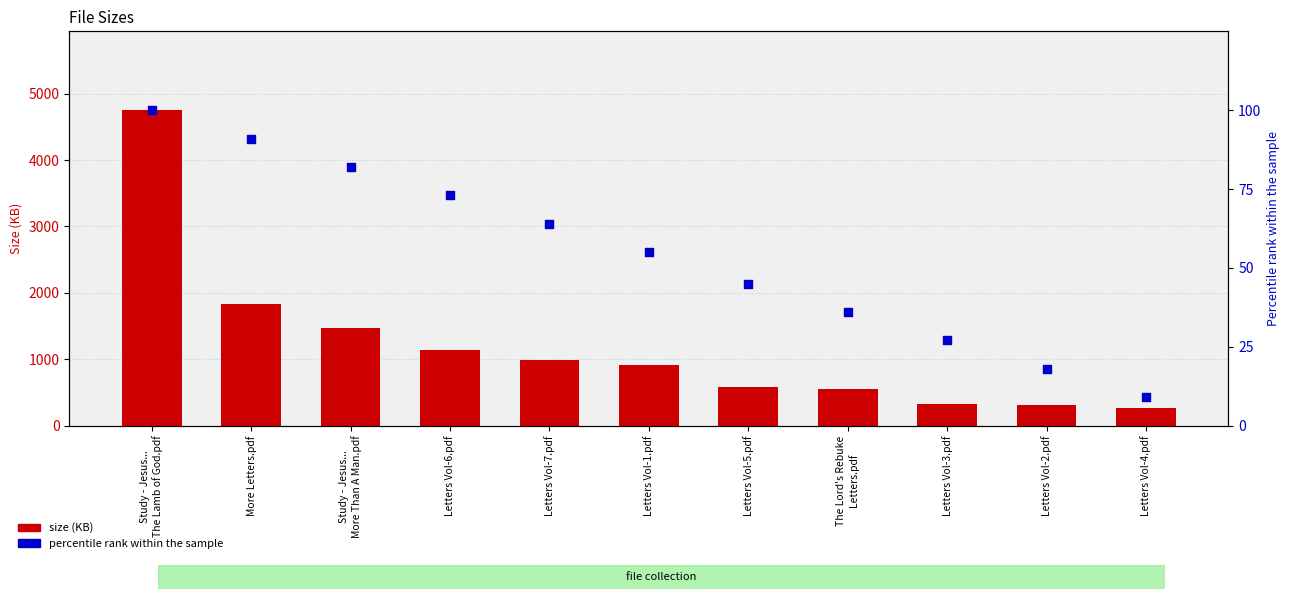

What is the total value across all series at Study - Jesus...
The Lamb of God.pdf?

4851.4